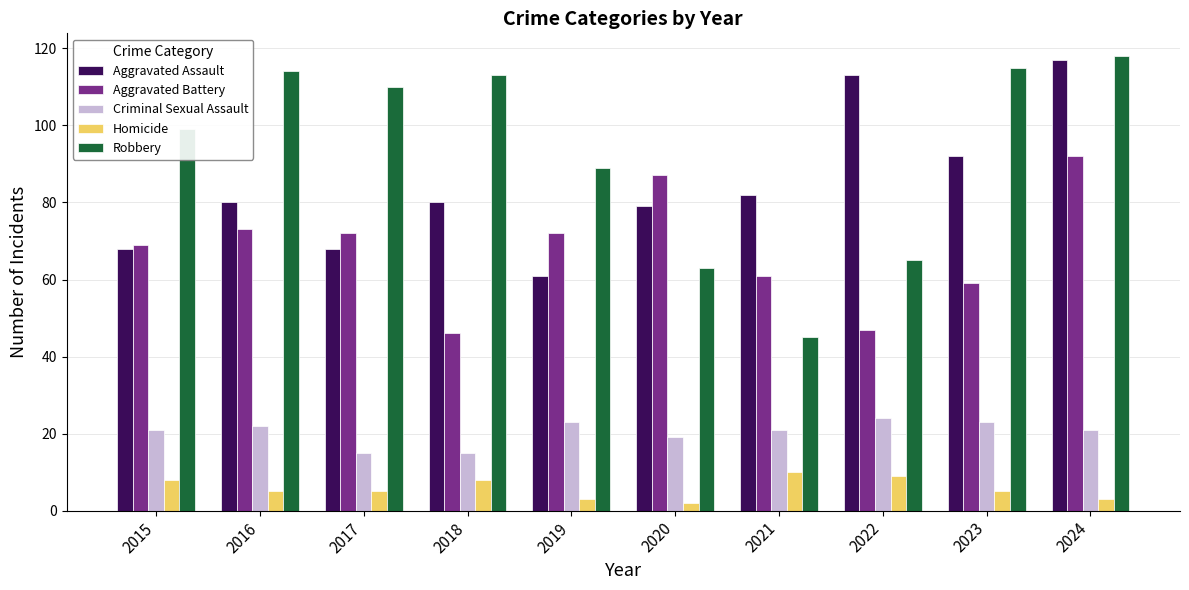

The value of Homicide at 2024 is 3. True or false?

True